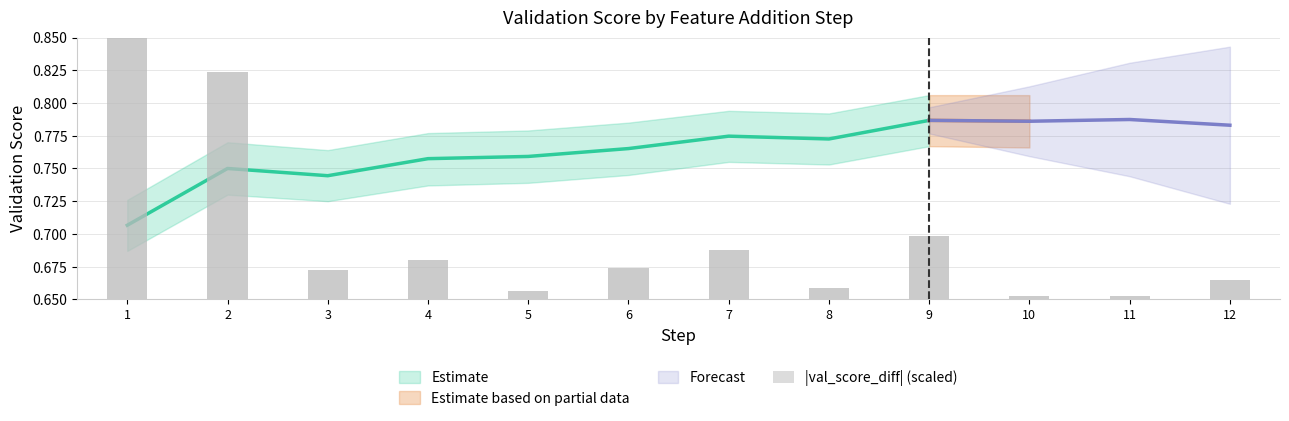

Which has a higher value, 6 or 8?

6